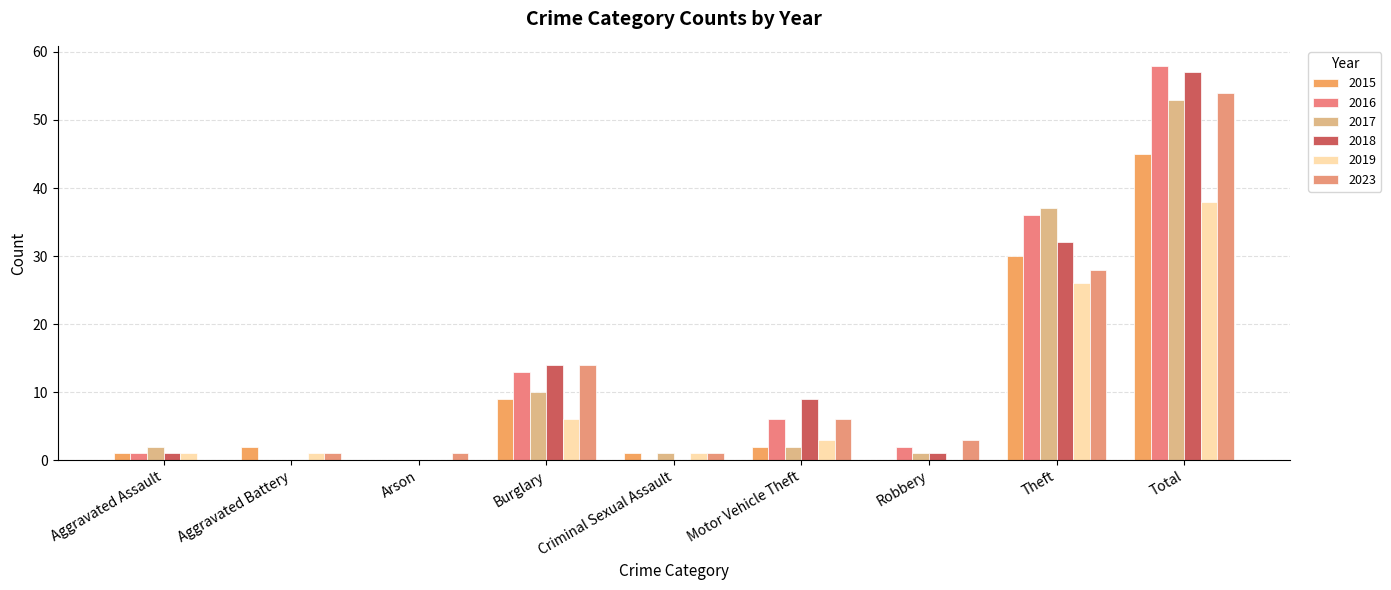

Which series changed the most between Burglary and Motor Vehicle Theft?

2017